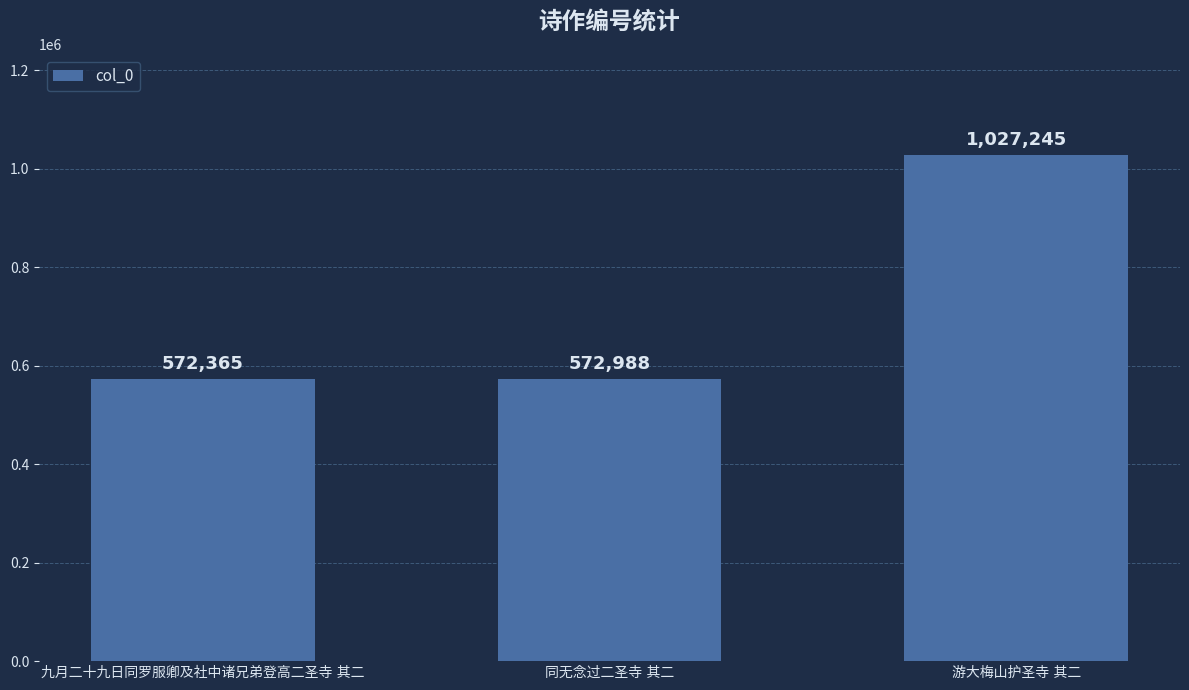

What is the difference between the maximum and minimum values?

454880